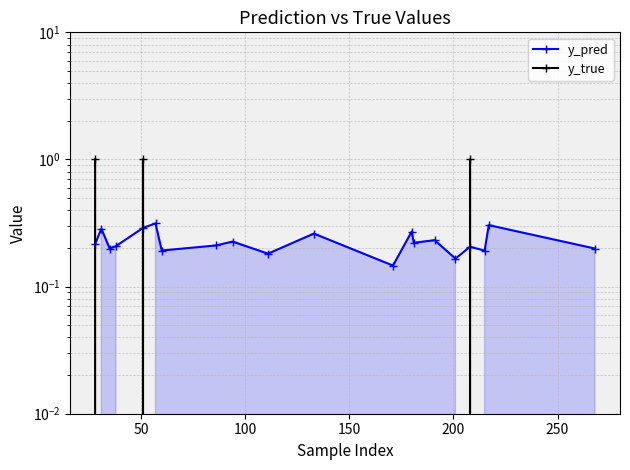

Which category has the lowest value in the y_true series?

50